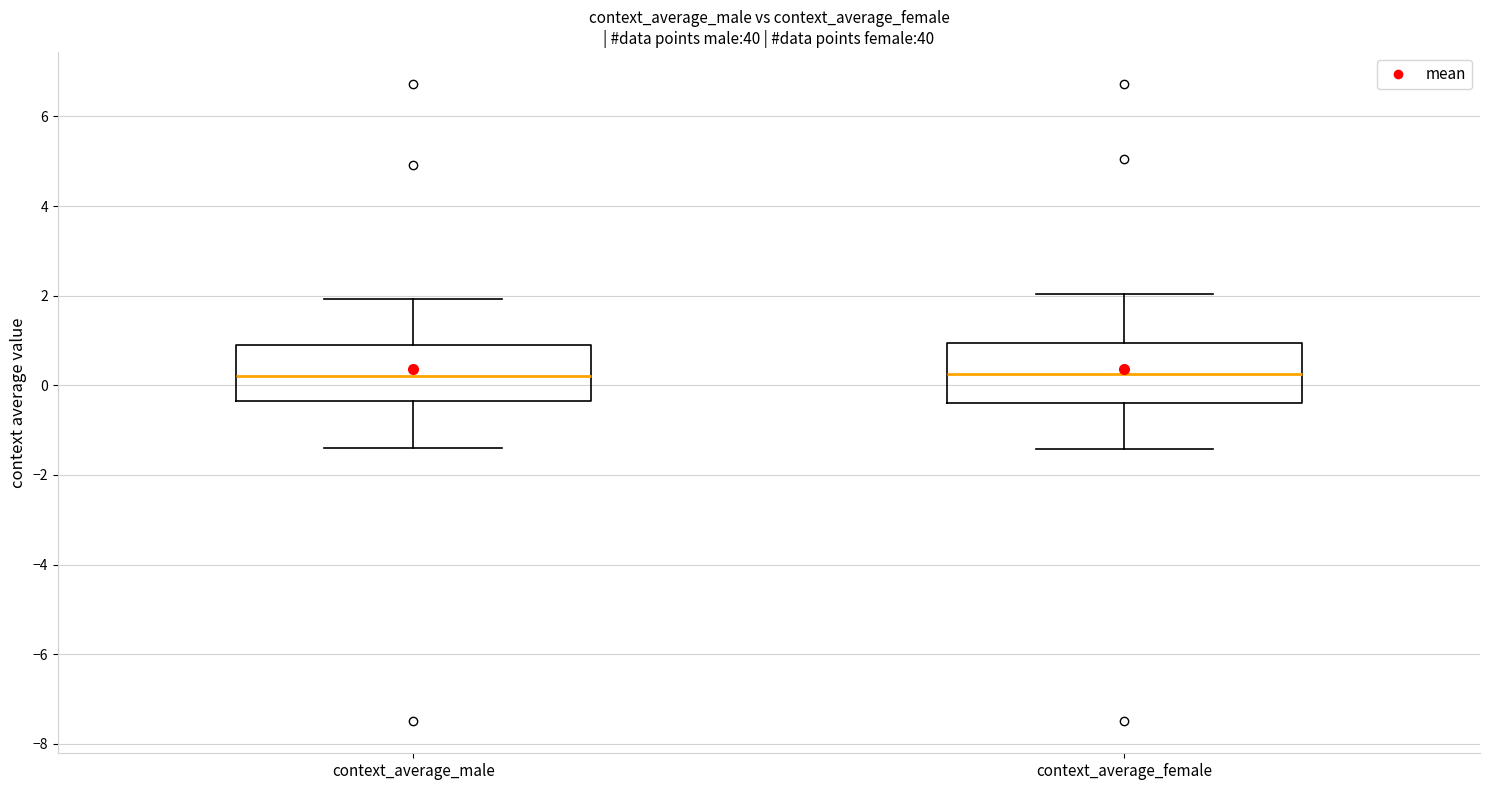

Where does the median line of the box for context_average_male sit on the y-axis? The values are not printed on the chart, so give them approximately, as read against the axis.

0.2